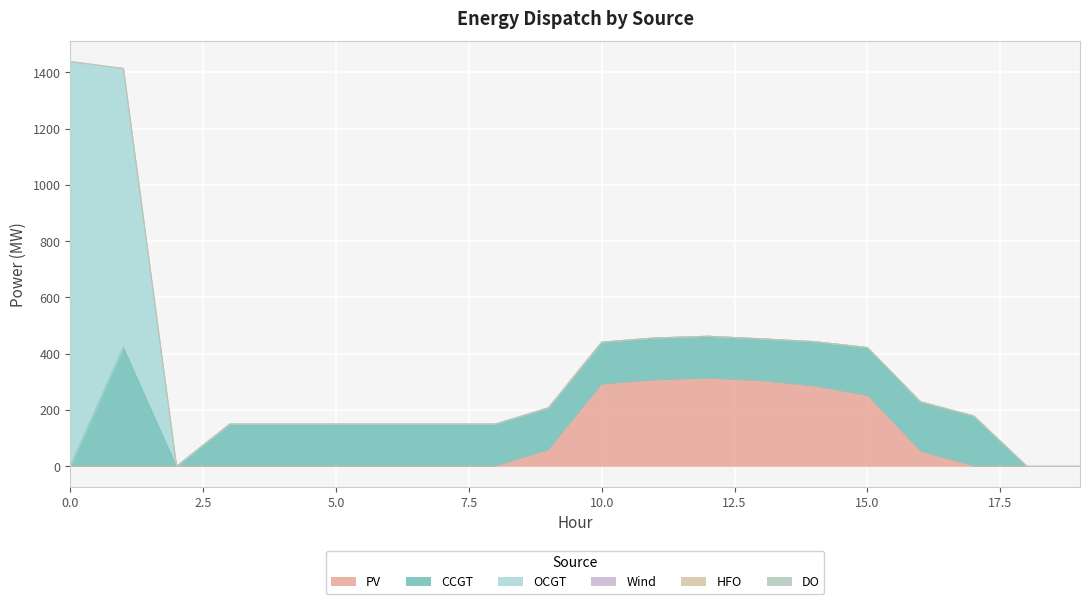

True or false: HFO and Wind intersect in this chart.

False